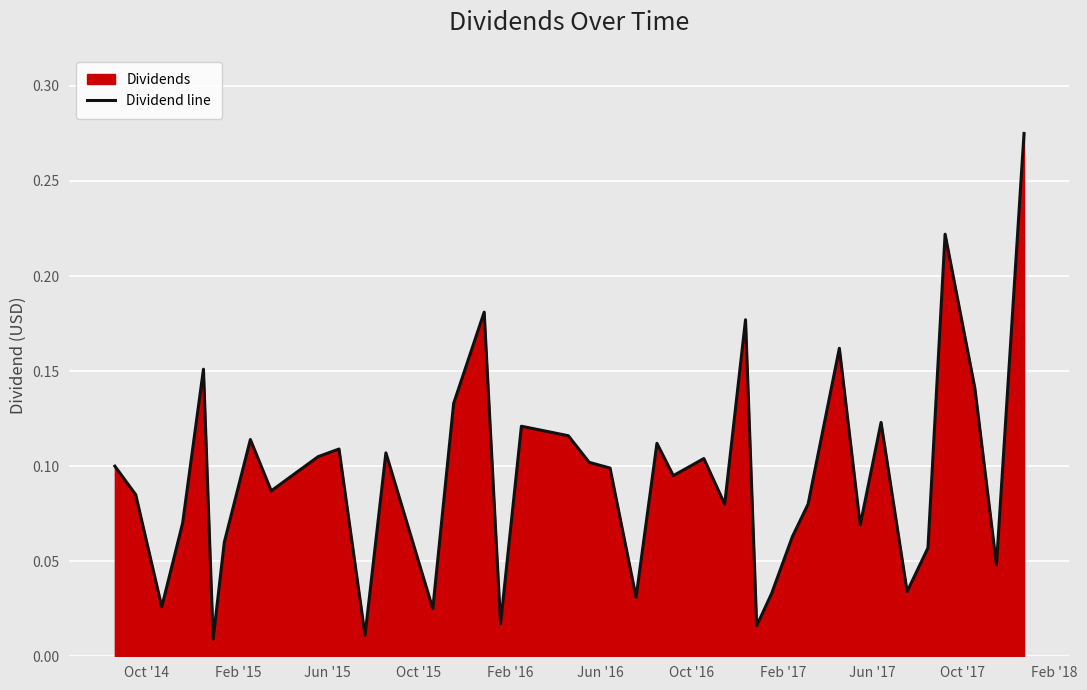

Does the chart display data point markers on the line(s)?

No